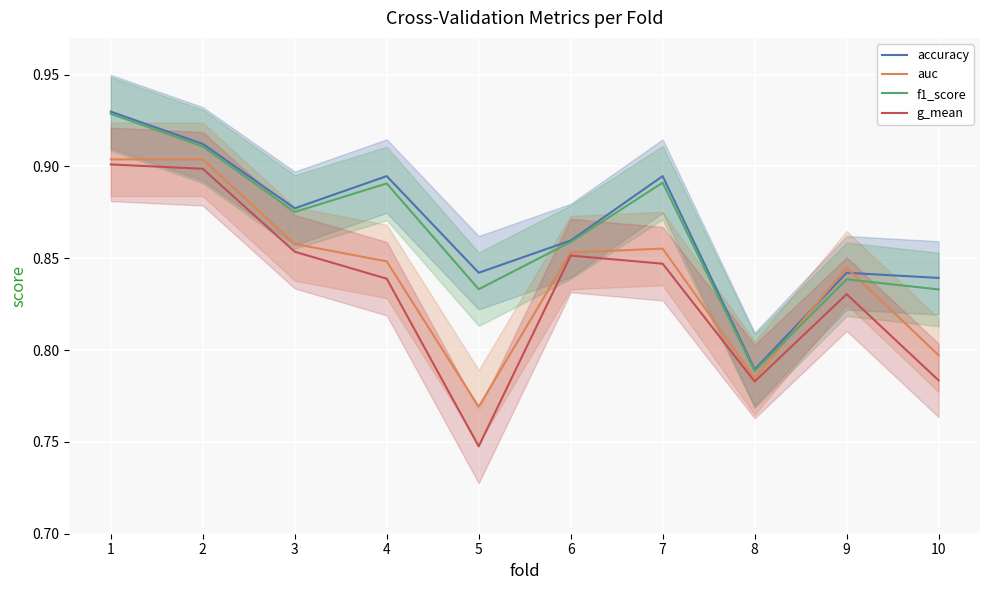

True or false: accuracy and f1_score cross at least once.

False